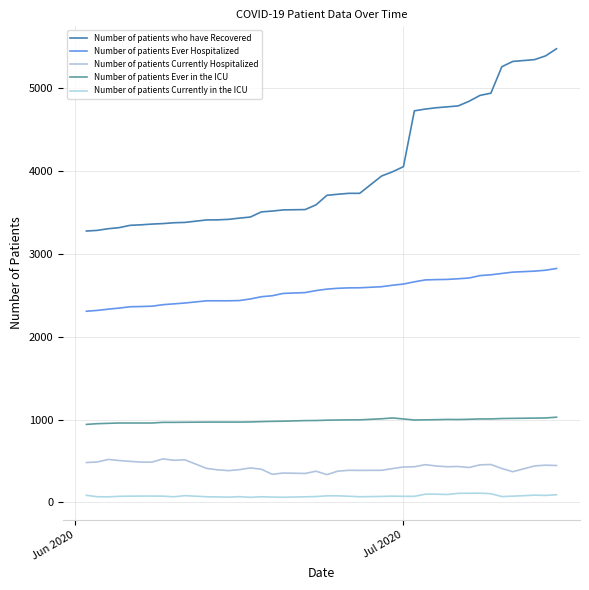

Reading left to right, transcribe all the data shown in this chart.

Number of patients who have Recovered: 3275	3283	3303	3316	3344	3350	3359	3365	3375	3379	3409	3410	3416	3431	3444	3506	3516	3530	3534	3591	3706	3719	3730	3730	3939	3990	4052	4726	4747	4763	4774	4785	4841	4912	4939	5258	5322	5344	5389	5475
Number of patients Ever Hospitalized: 2307	2317	2332	2345	2361	2364	2368	2386	2396	2406	2433	2433	2433	2436	2455	2482	2494	2522	2532	2556	2574	2584	2589	2590	2603	2621	2635	2662	2685	2689	2691	2699	2708	2737	2747	2763	2779	2791	2802	2823
Number of patients Currently Hospitalized: 481	488	518	505	495	486	486	525	508	514	410	393	383	395	416	400	339	354	349	376	335	377	387	386	387	408	427	430	455	439	430	433	421	453	457	409	370	440	449	445
Number of patients Ever in the ICU: 941	950	954	958	958	958	958	966	966	967	969	969	969	969	971	975	978	980	987	988	992	994	996	996	1009	1019	1007	994	996	998	1001	1000	1003	1007	1007	1012	1014	1017	1019	1028
Number of patients Currently in the ICU: 85	68	67	73	75	76	76	75	68	81	68	66	63	69	61	68	64	62	67	70	79	79	74	68	72	75	73	73	99	99	95	109	110	111	105	70	75	87	84	92